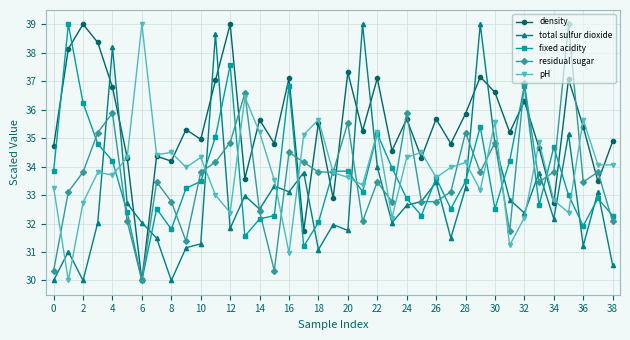

Which series has the largest total across all categories?

density